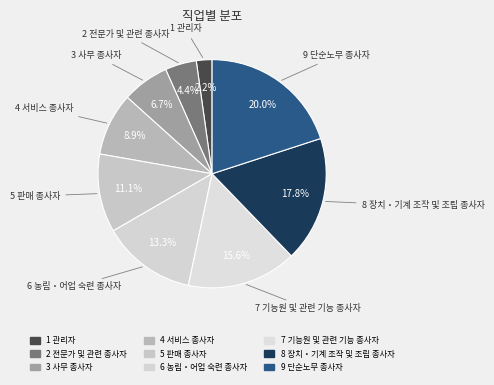

Does any single category account for the majority?

No